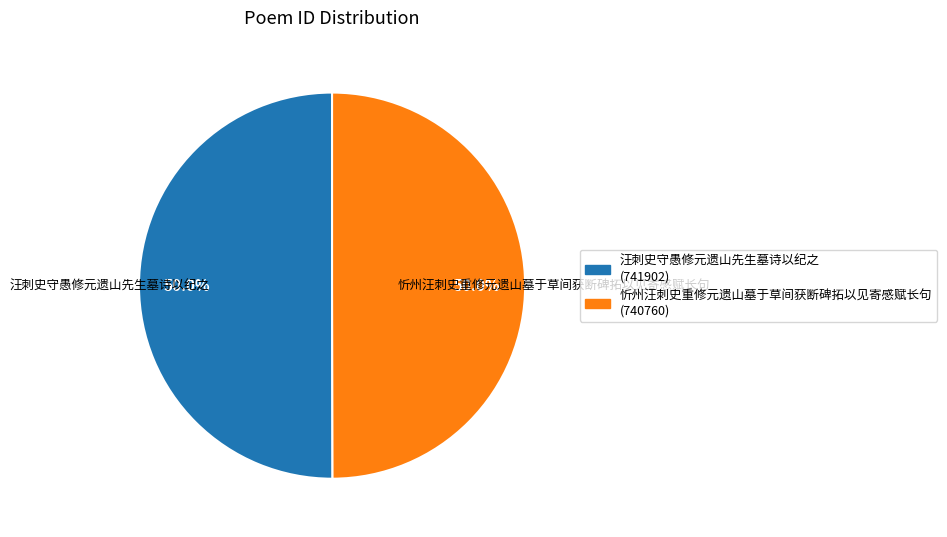

To the nearest percent, what portion does 汪刺史守愚修元遗山先生墓诗以纪之 represent?

50%